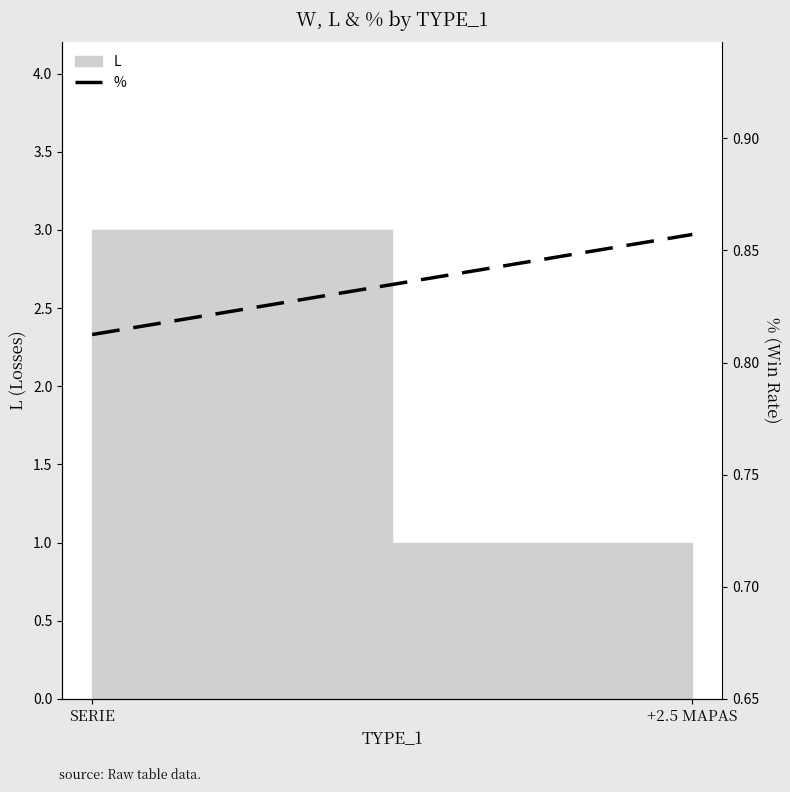

Reading right to left, extract all data points from this chart.

0.9	0.8